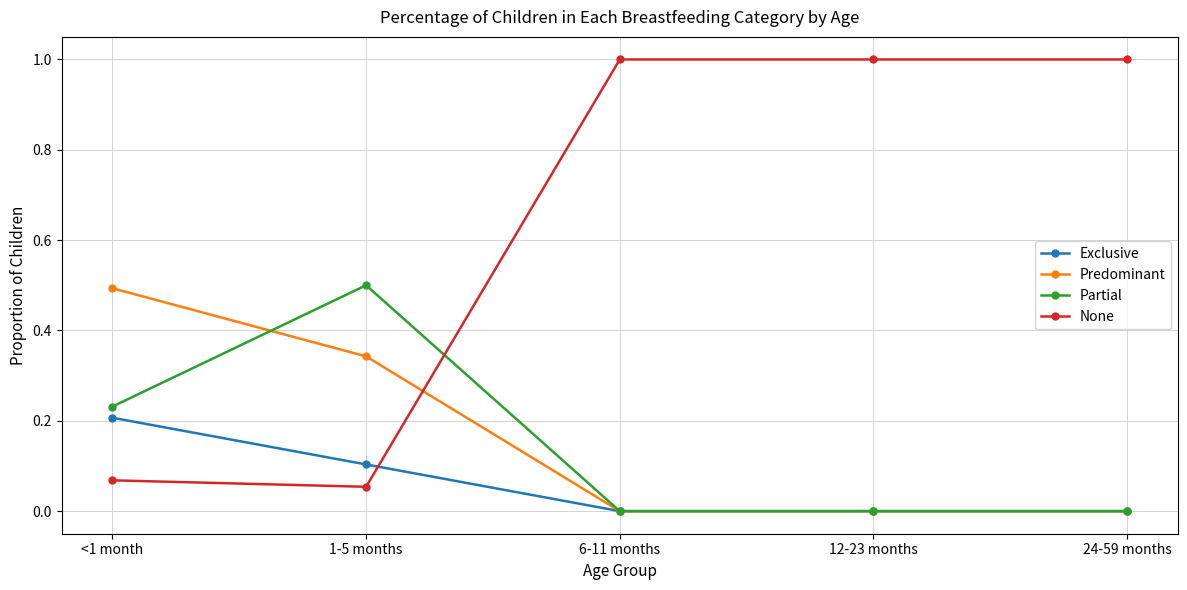

Which series changed the most between <1 month and 24-59 months?

None